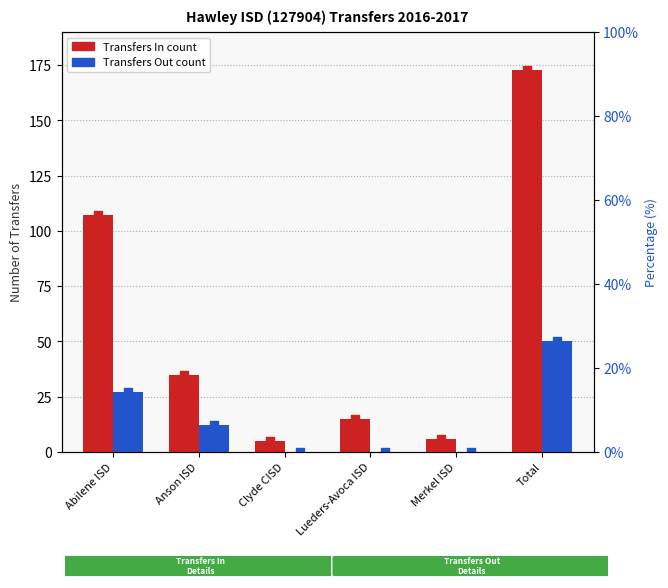

What are all the series names shown in the legend?

Transfers In, Transfers Out